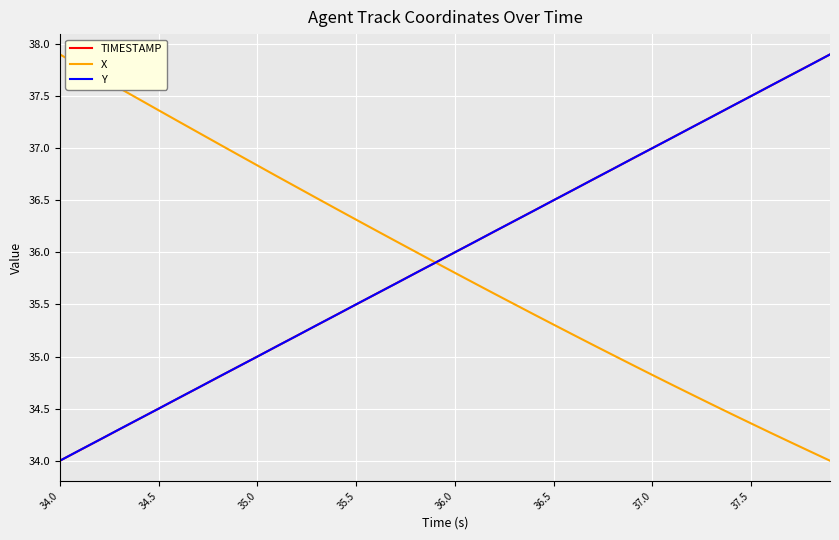

What is the minimum value shown in the chart?

34.0